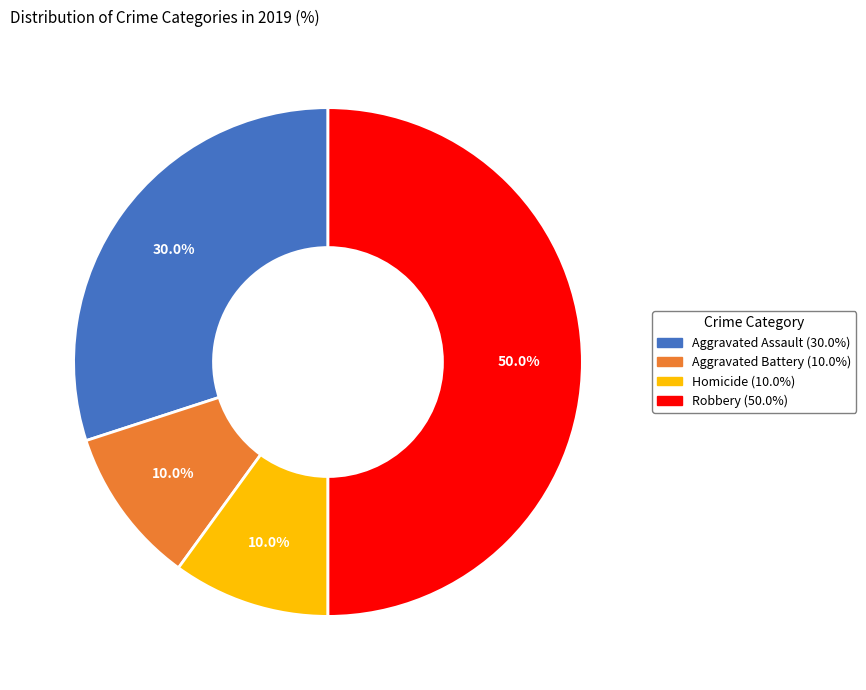

Which slice is the largest?

Robbery